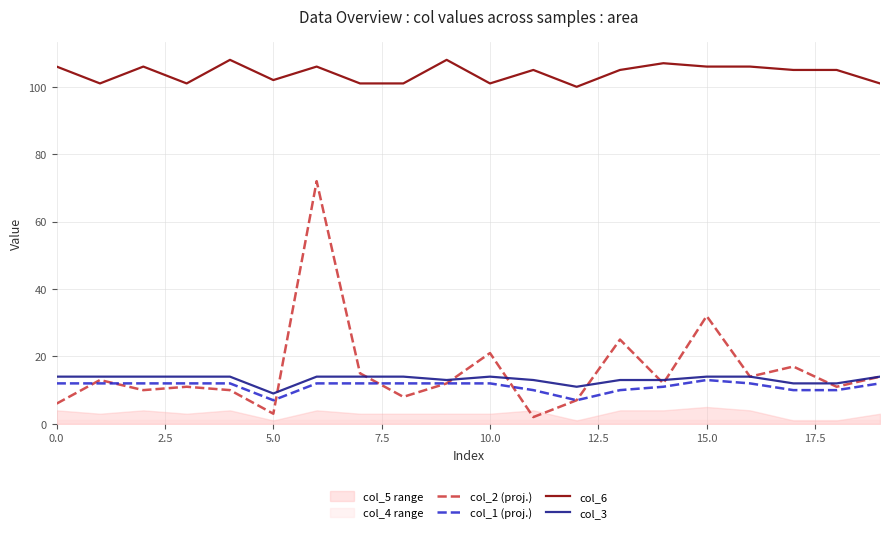

How many values in the col_2 (proj.) series are below 12?

9